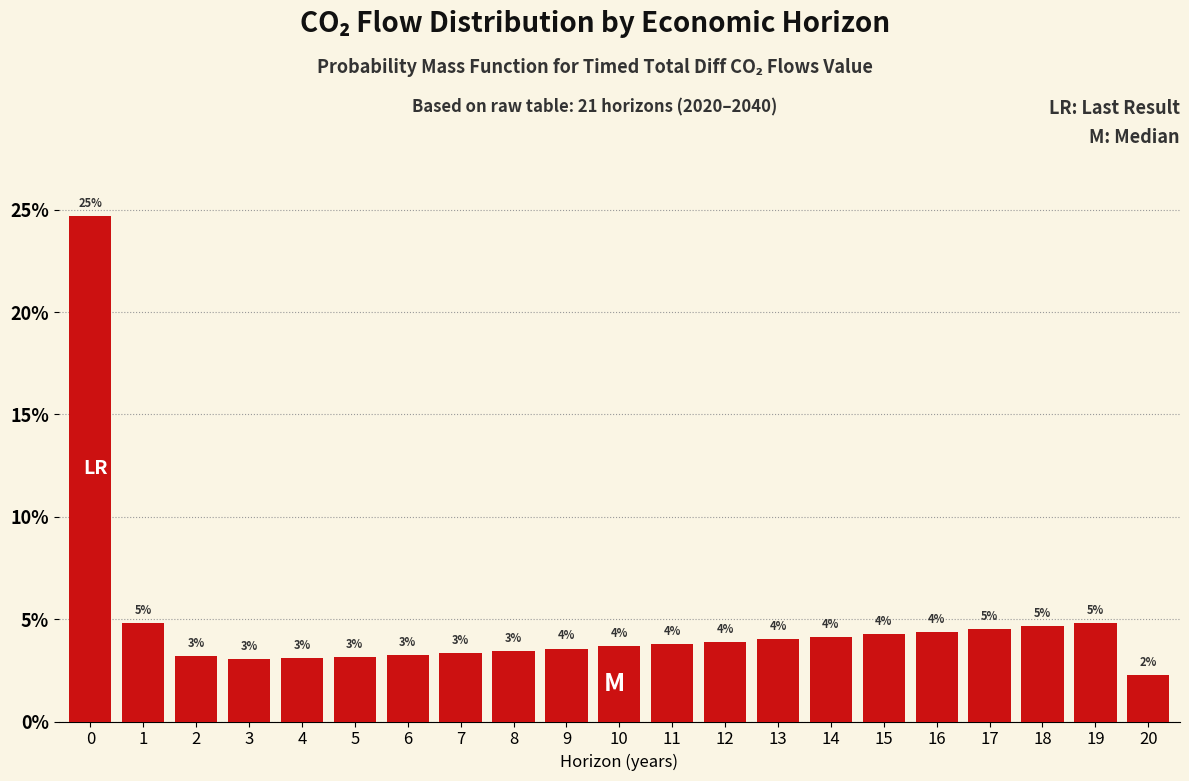

What is the value of the 2nd bar from the left?

4.8